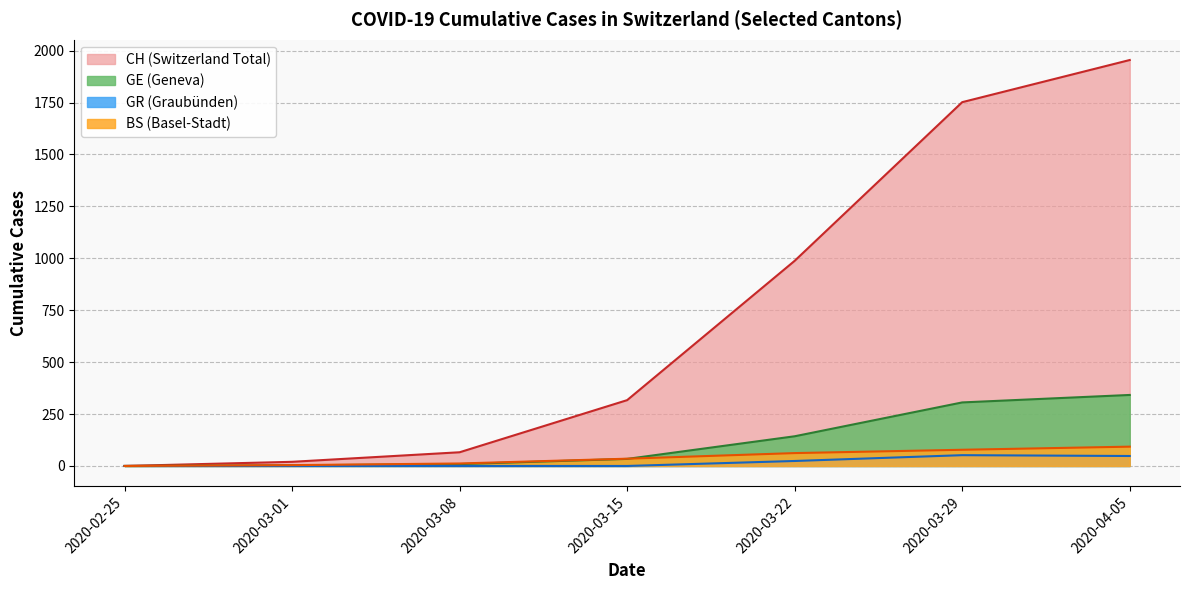

What is the value of the GE point at the 4th from the left?

34